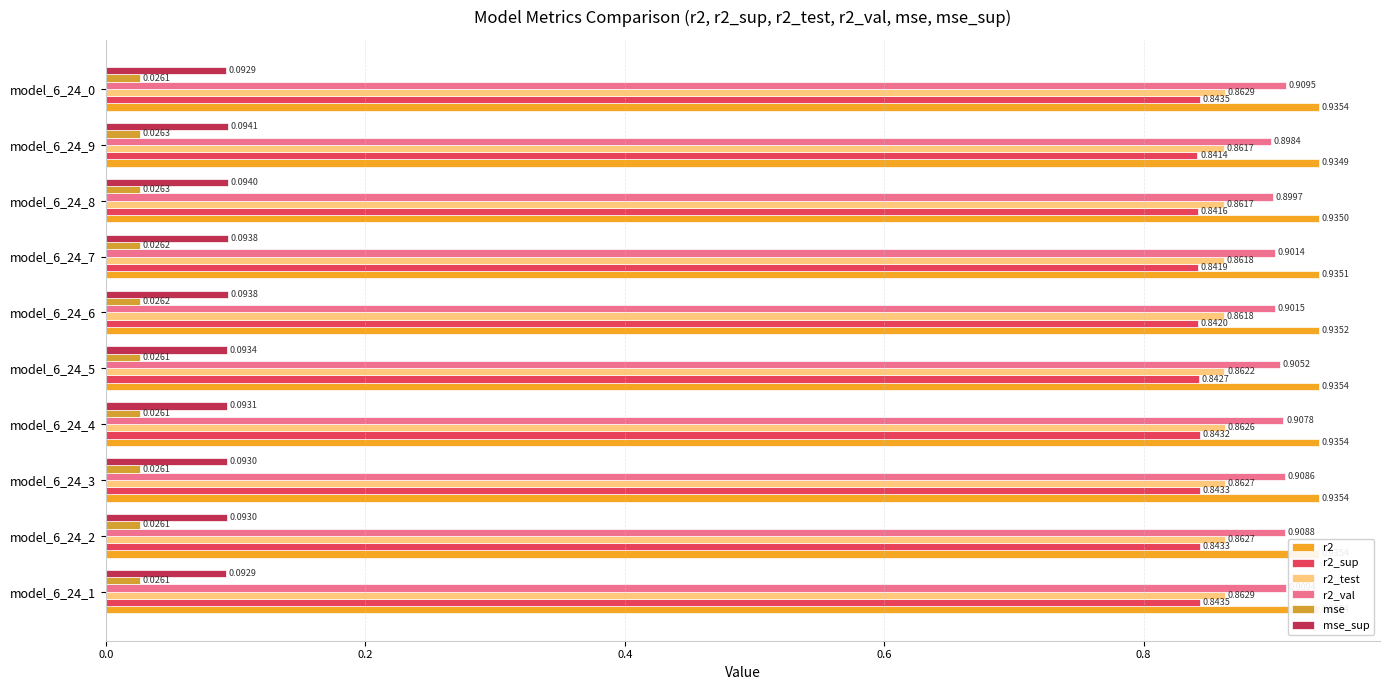

Are the bars horizontal?

Yes